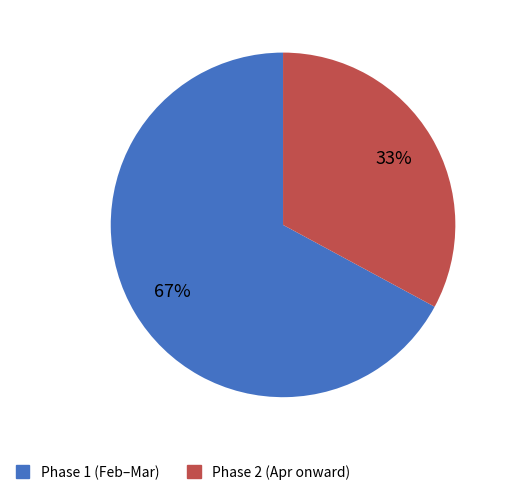

Count the number of slices in the pie.

2